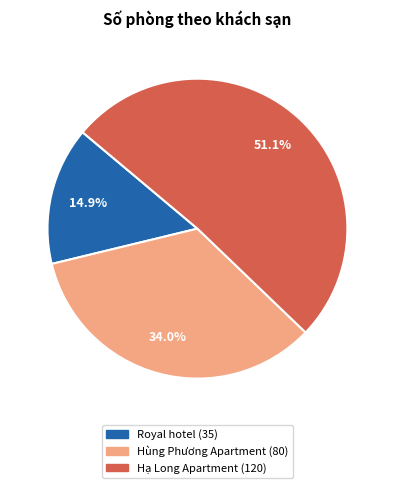

What is the ratio of the value at Hạ Long Apartment to the value at Royal hotel?

3.4